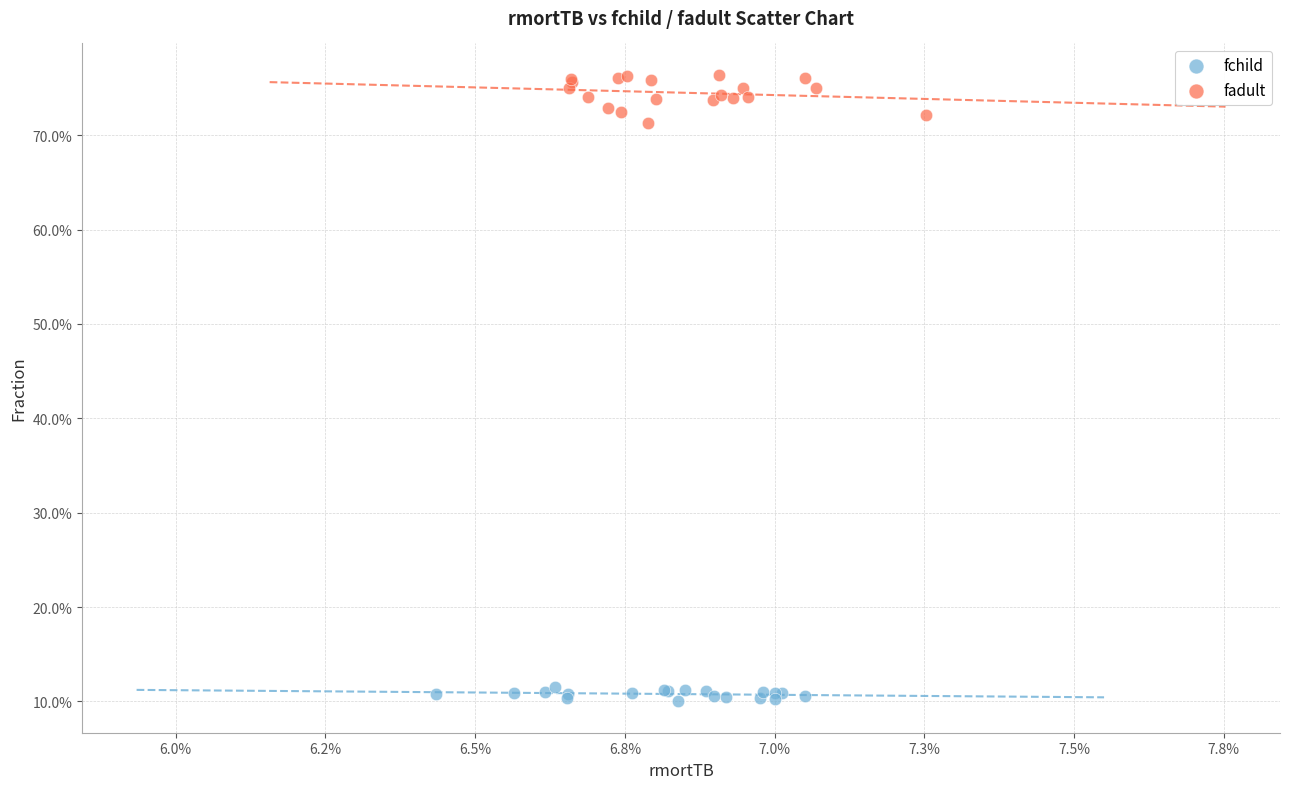

Which series has the widest spread of Y values?

fadult